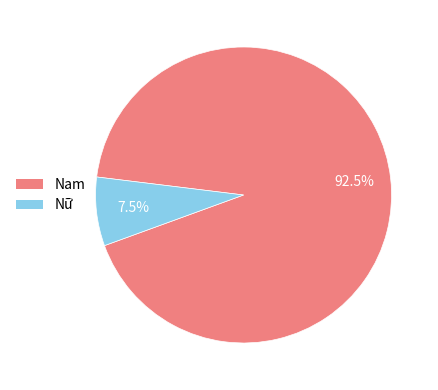

Combined, what portion of the pie is Nữ and Nam?

100.0%